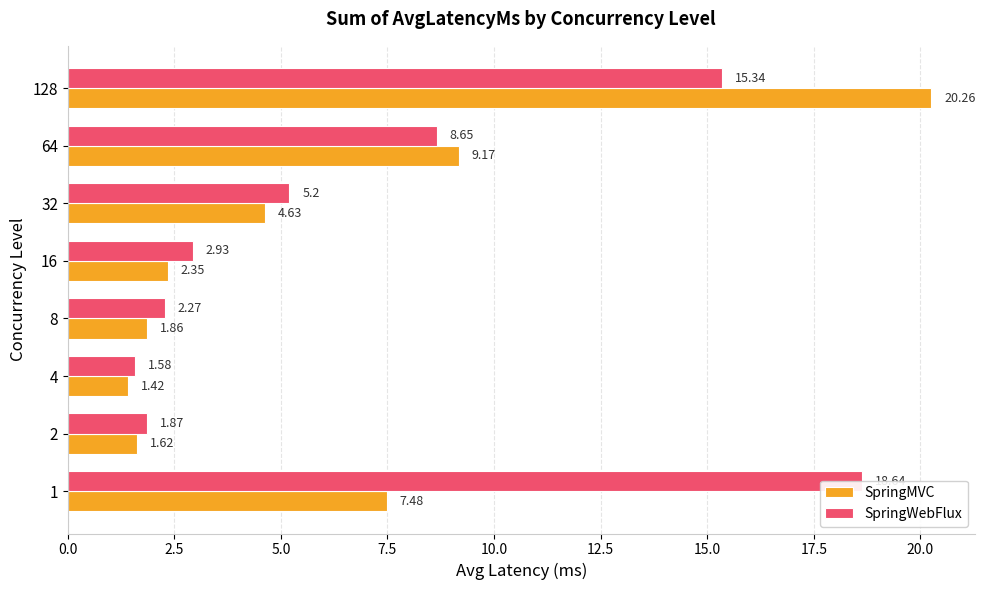

Does the chart contain stacked bars?

No